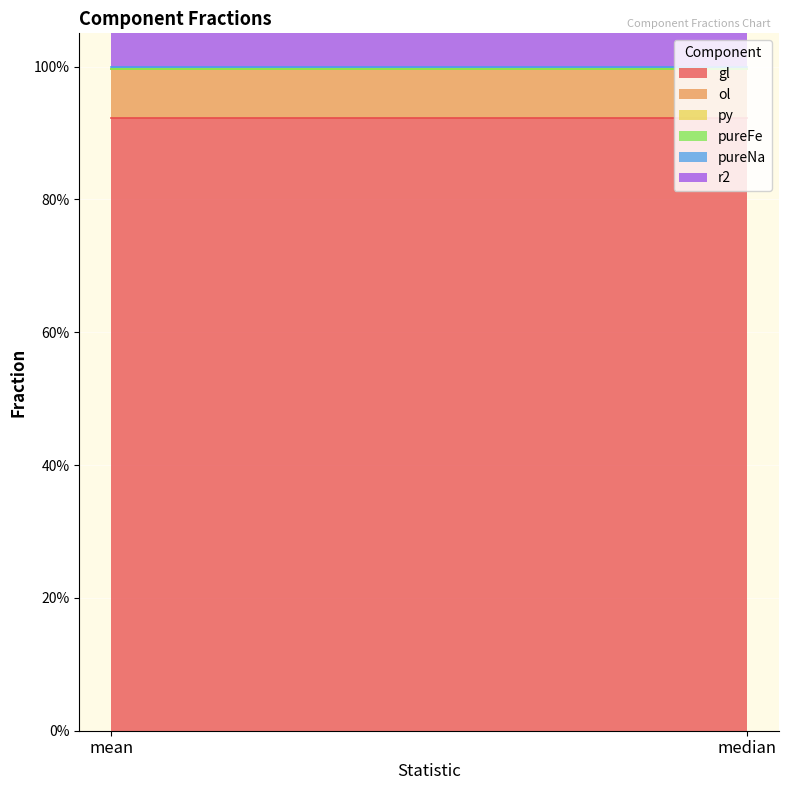

What is the spread (max minus min) of values at mean?

0.9